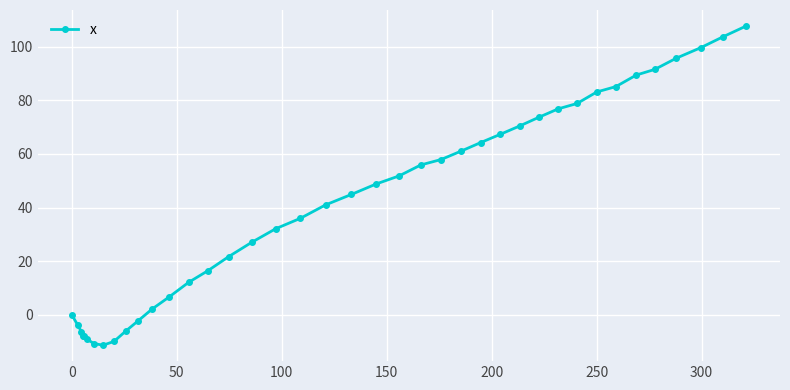

What is the sum of all values?

1627.6